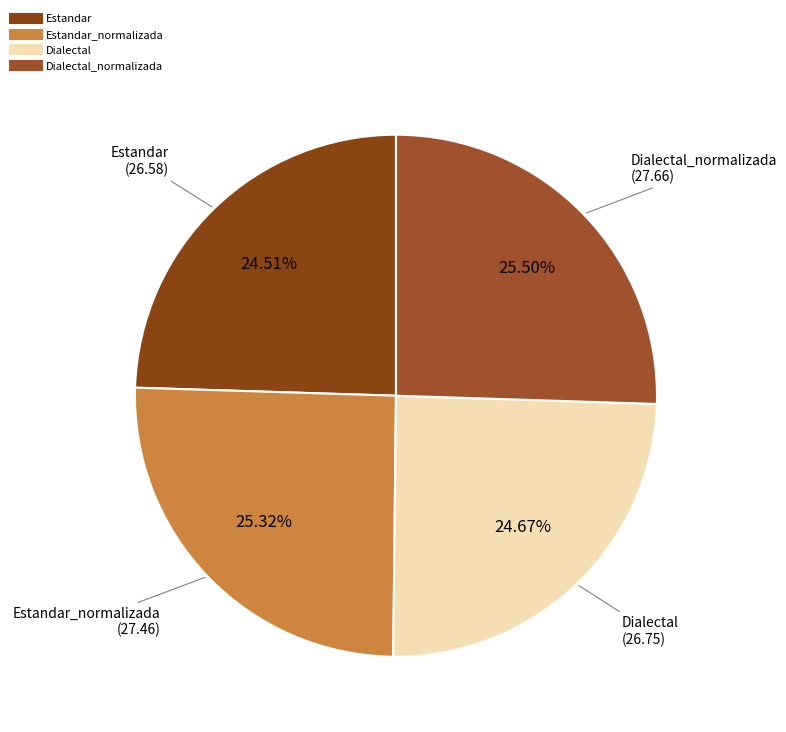

Count the number of slices in the pie.

4